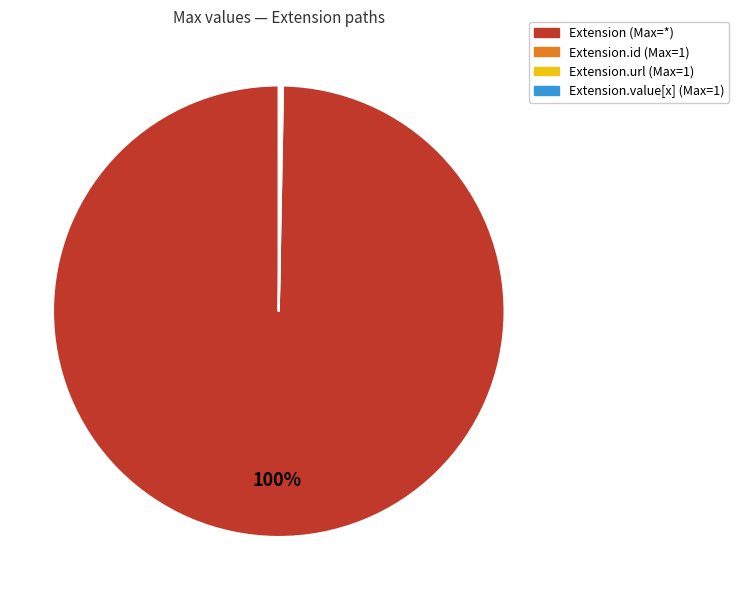

What is the largest slice in the pie chart?

Extension (Max=*)